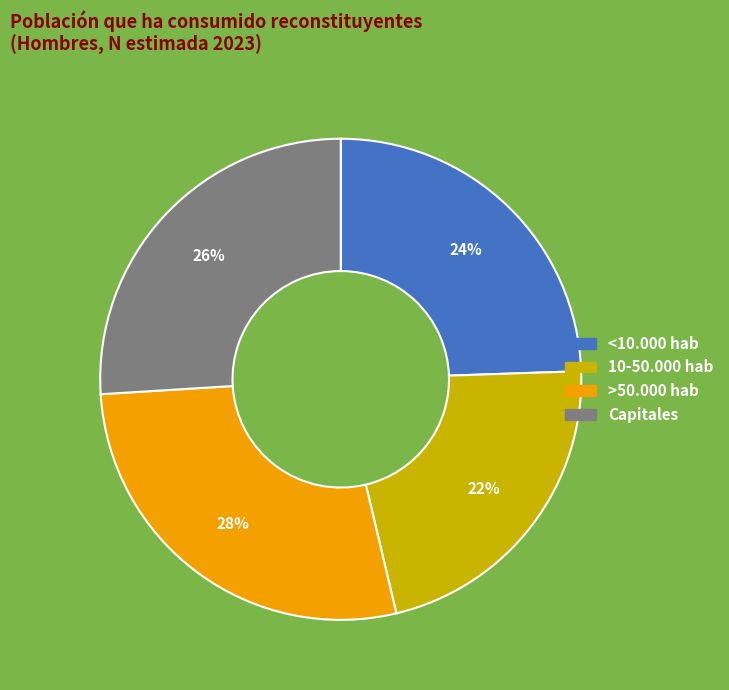

Is it true that Capitales is 17% of the pie?

False